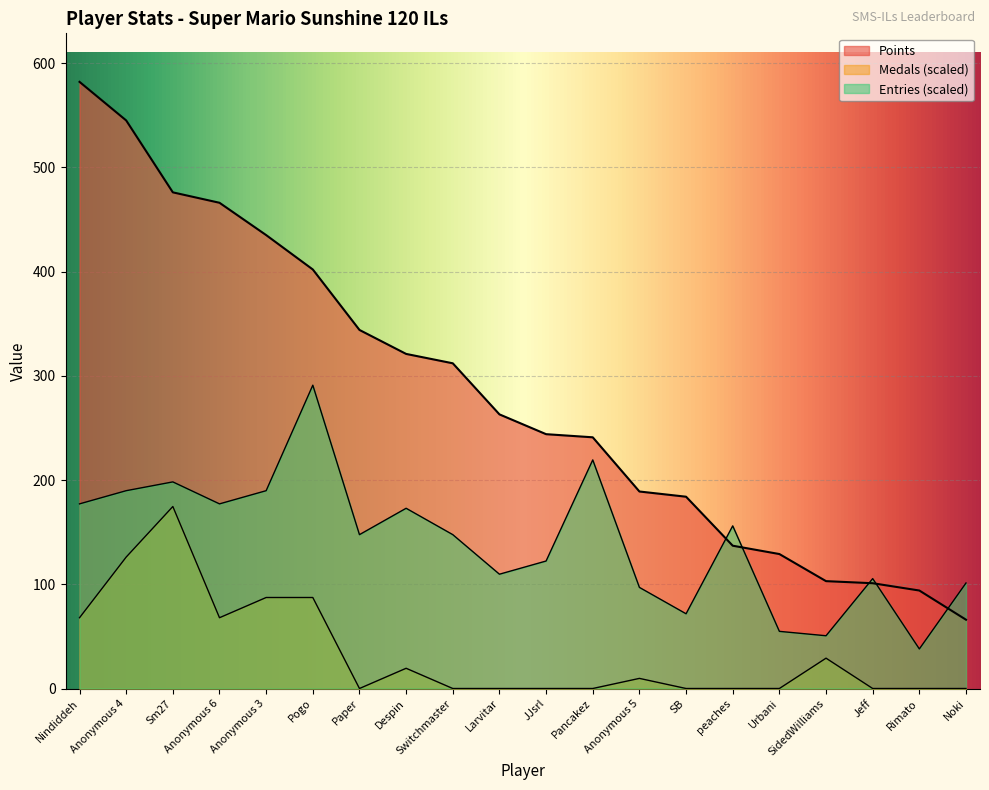

True or false: Entries and Medals cross at least once.

False